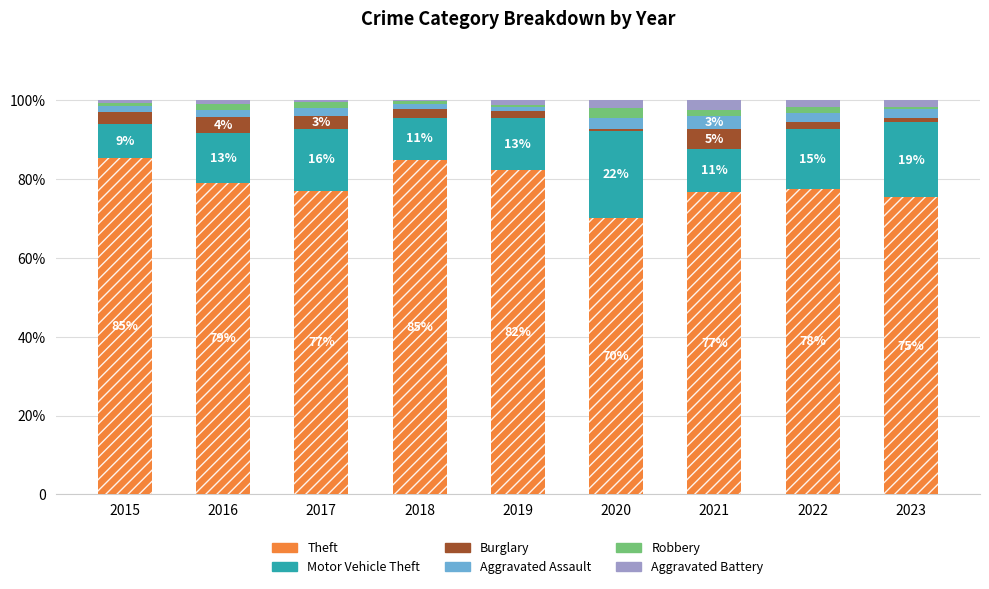

Which category has the highest value in the Burglary series?

2021